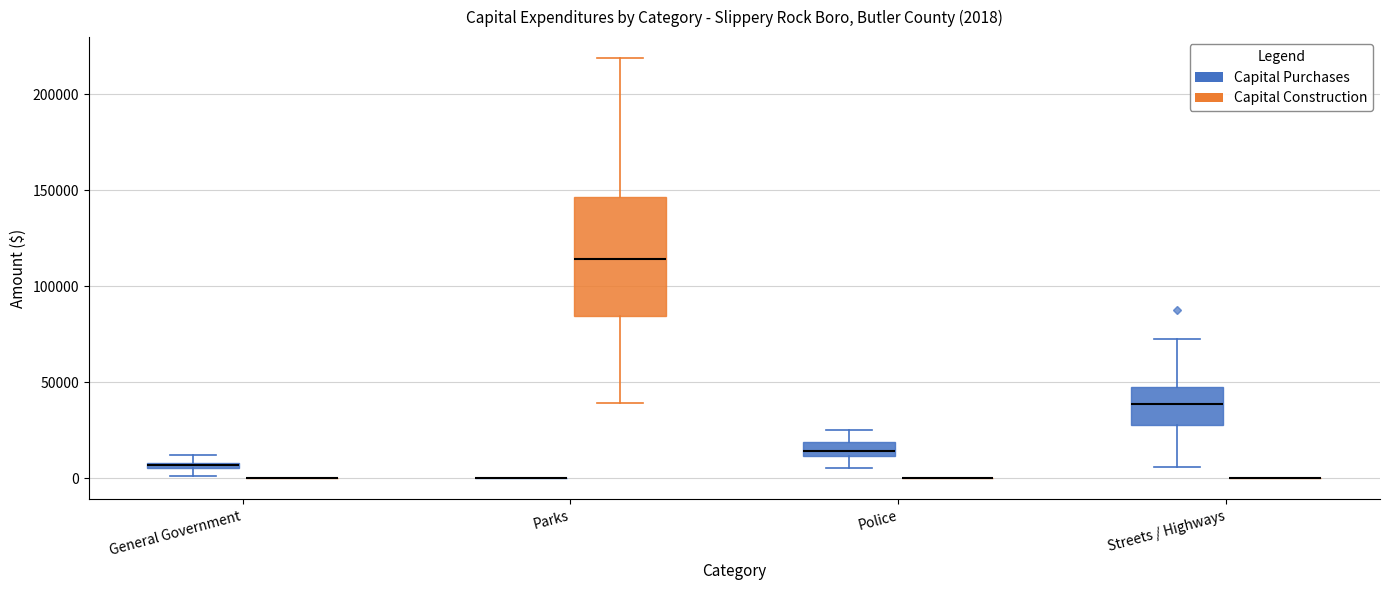

Comparing the boxes themselves (not the whiskers), which one is the tallest?

Parks (Capital Construction)